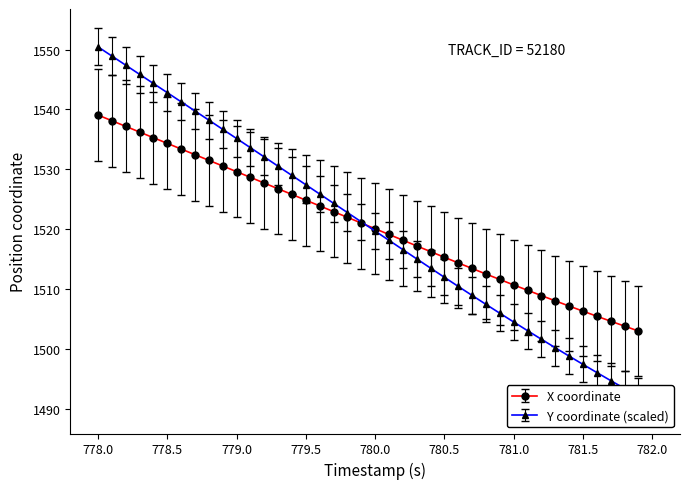

How many lines are shown in the chart?

2